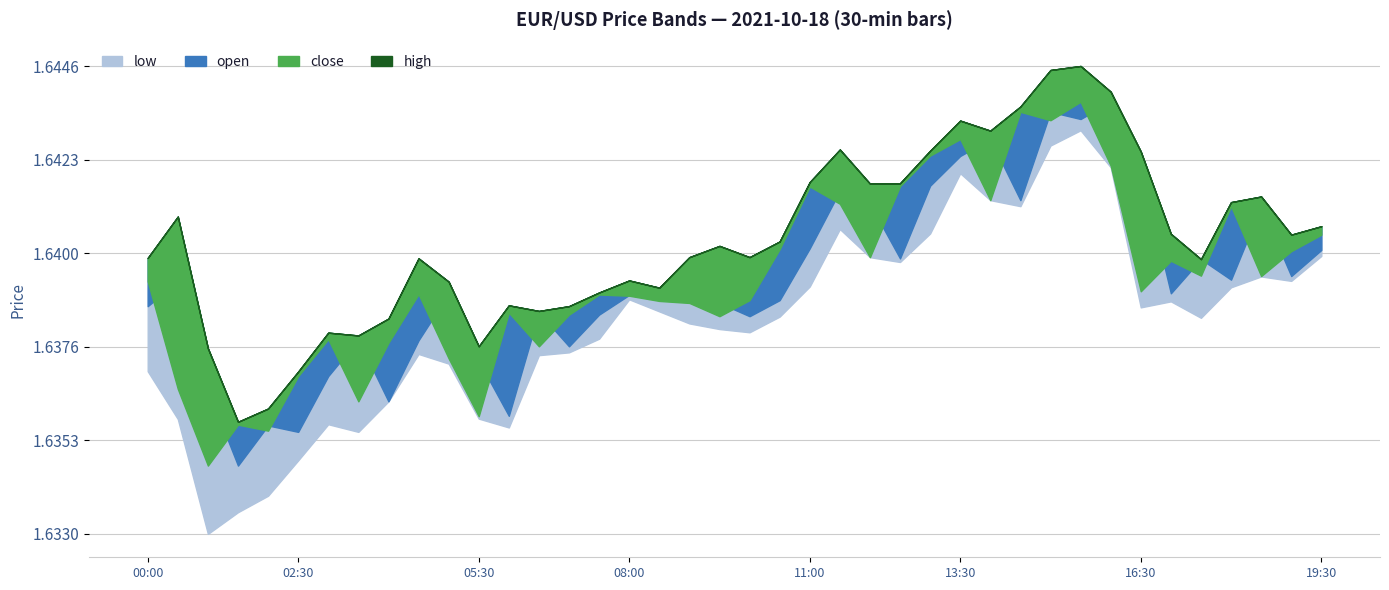

Where is the first local minimum for open?

01:30